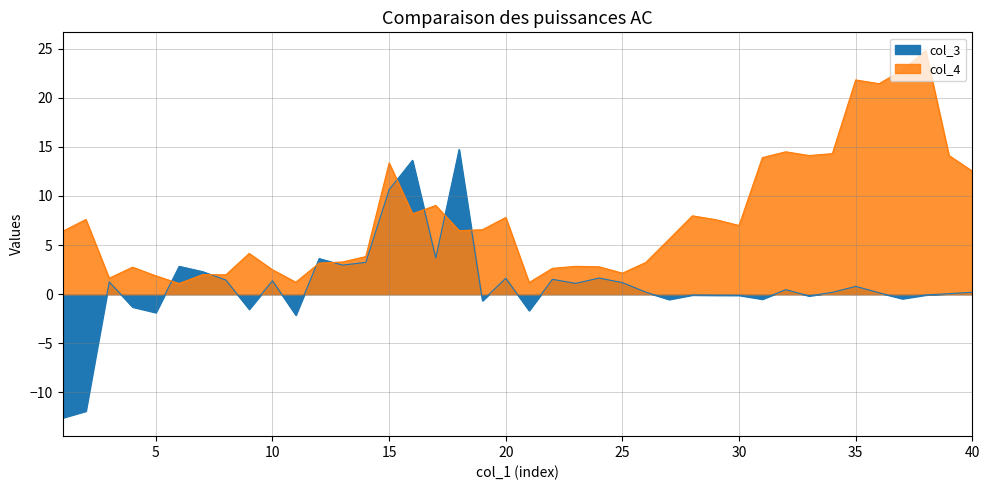

What is the difference between the col_4 values at 28 and 24?

5.2